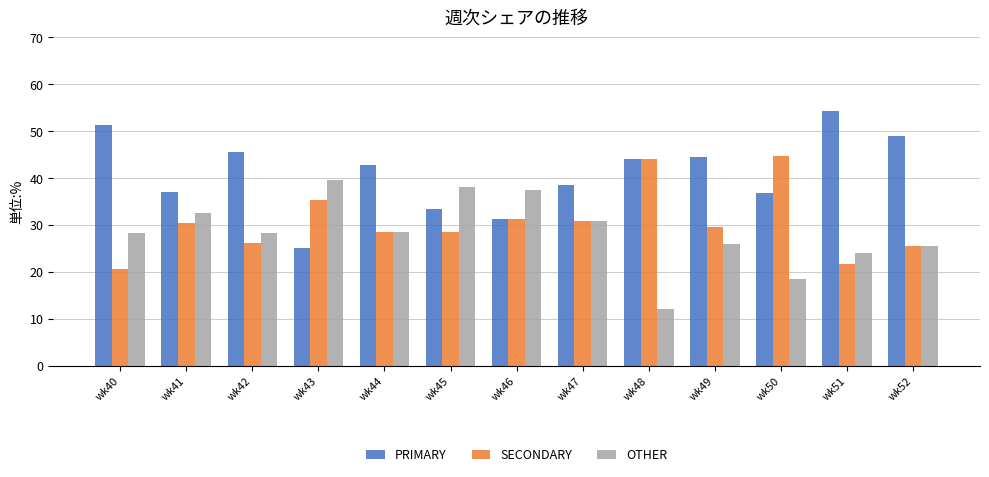

Read the PRIMARY value at wk47.

38.5